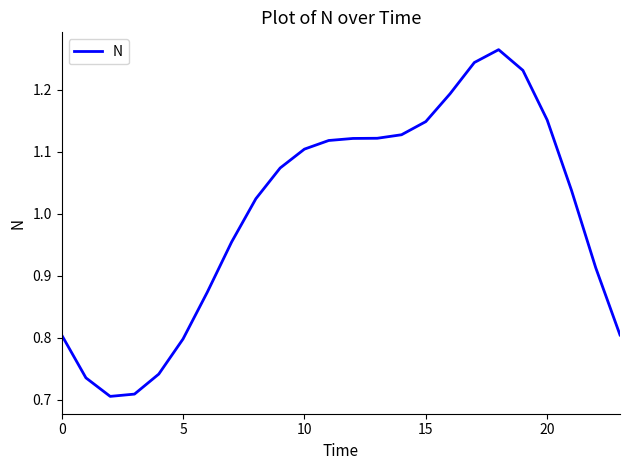

Is it true that the value at 10 is 0.8?

False